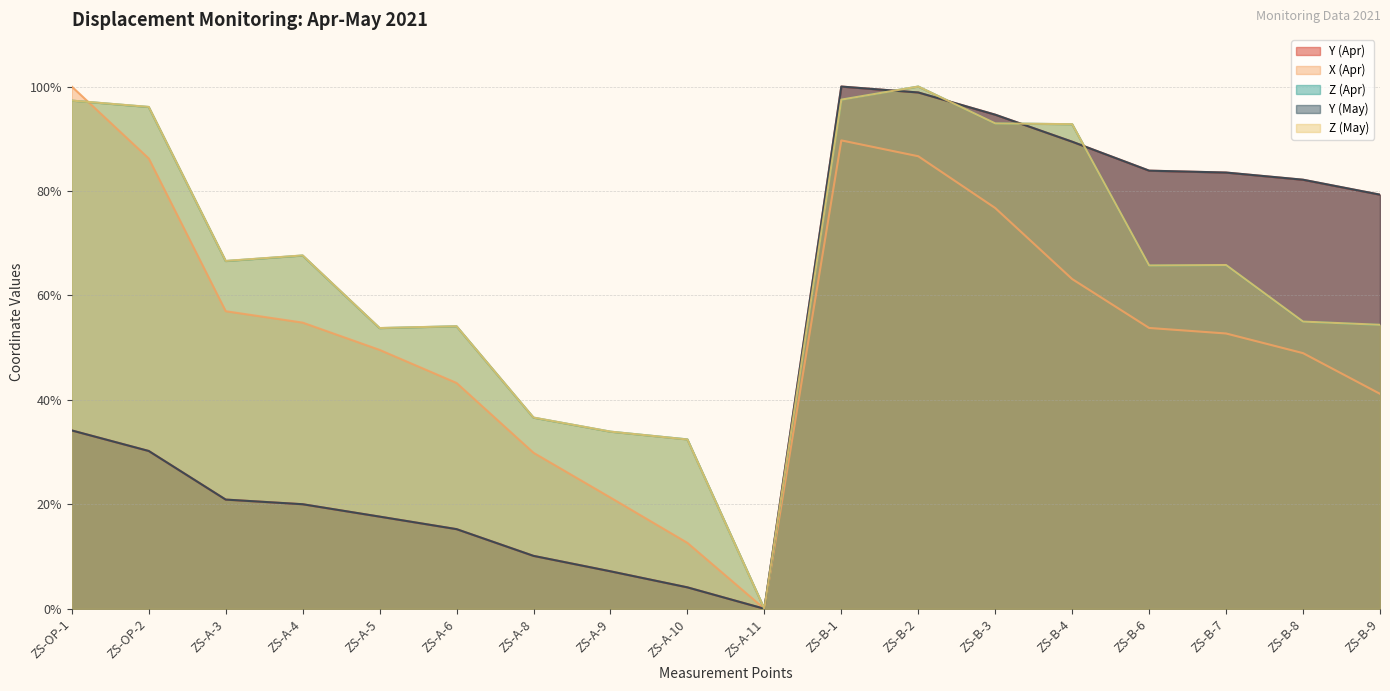

Reading left to right, transcribe all the data shown in this chart.

Y (Apr): 34.1	30.2	20.9	20.0	17.6	15.2	10.1	7.2	4.1	0.0	100.0	98.9	94.6	89.4	83.9	83.5	82.2	79.3
X (Apr): 100.0	86.2	57.0	54.8	49.6	43.2	29.9	21.3	12.6	0.0	89.7	86.7	76.7	63.1	53.8	52.7	48.9	41.2
Z (Apr): 97.3	96.1	66.6	67.6	53.7	54.1	36.6	33.9	32.4	0.0	97.5	100.0	92.9	92.8	65.7	65.8	55.0	54.4
Y (May): 34.1	30.2	20.9	20.0	17.6	15.2	10.1	7.2	4.1	0.0	100.0	98.9	94.6	89.4	83.9	83.5	82.2	79.3
Z (May): 97.3	96.1	66.6	67.7	53.8	54.1	36.6	33.9	32.4	0.0	97.5	100.0	92.9	92.8	65.7	65.8	55.0	54.4